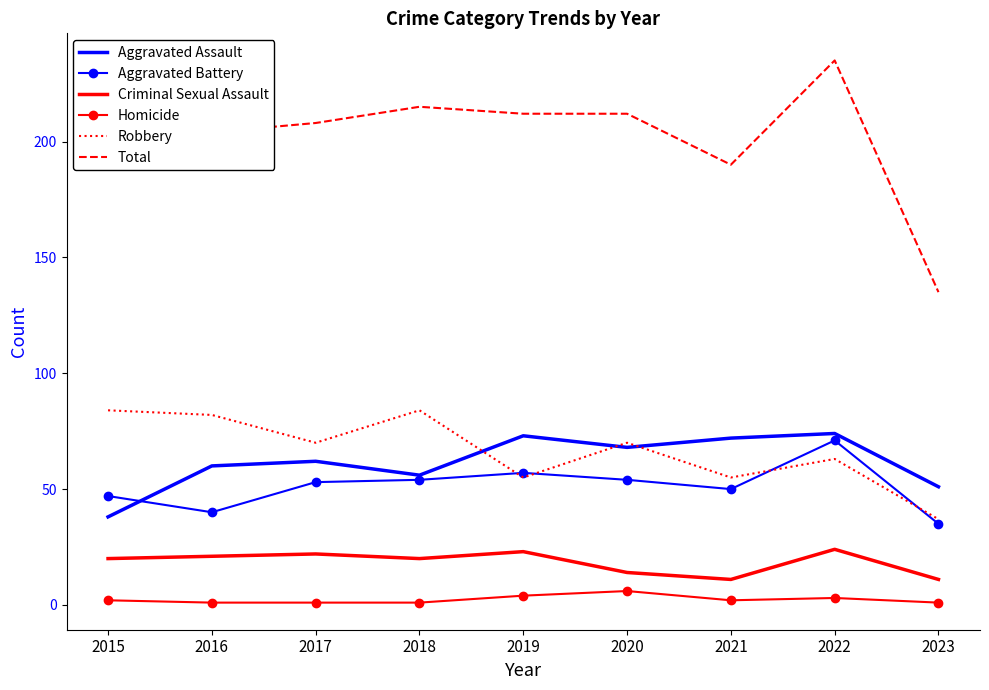

True or false: Homicide has a value of 1 at 2018.

True